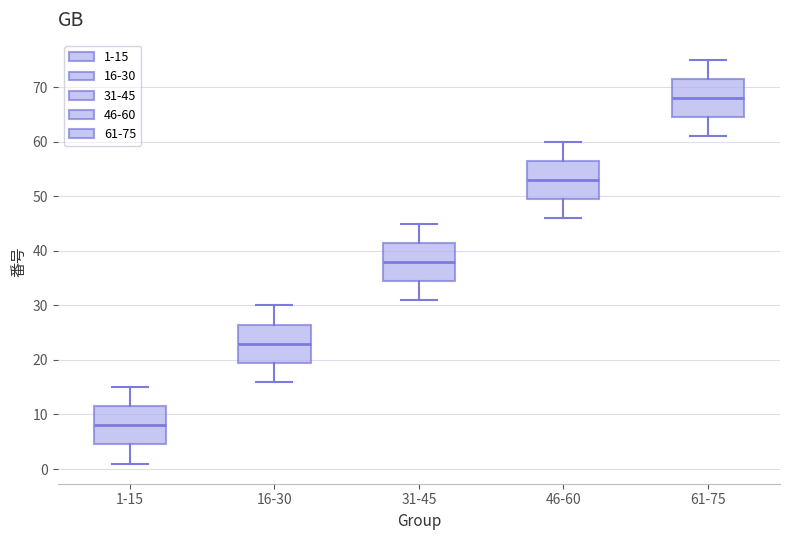

Where is the lower edge of the box for 1-15 on the y-axis? The values are not printed on the chart, so give them approximately, as read against the axis.

5